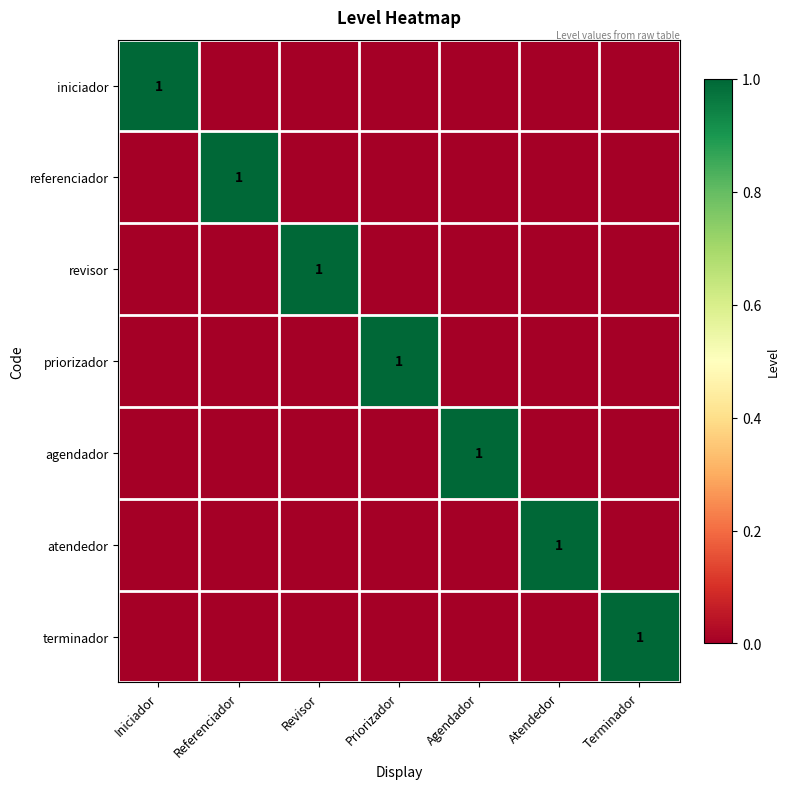

Is it true that iniciador equals 0 at Iniciador?

False